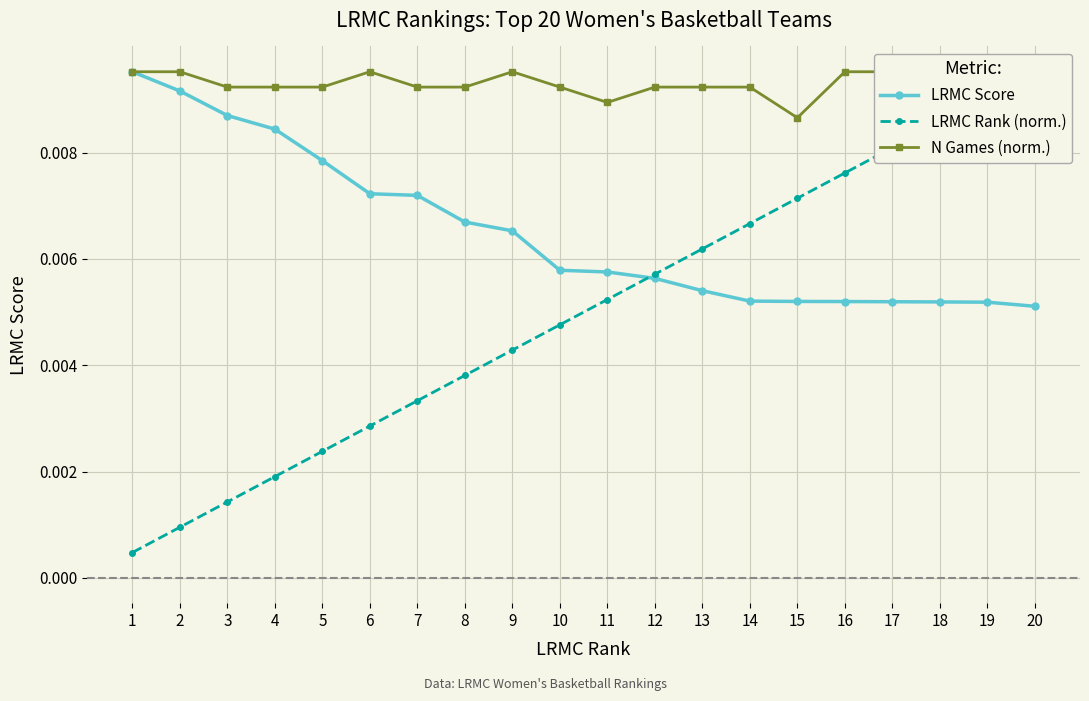

True or false: N Games (norm.) and LRMC Score cross at least once.

False